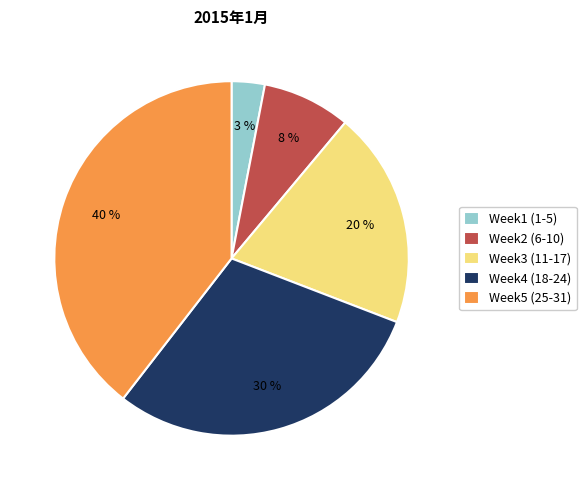

True or false: Week2 (6-10) accounts for 8% of the total.

True